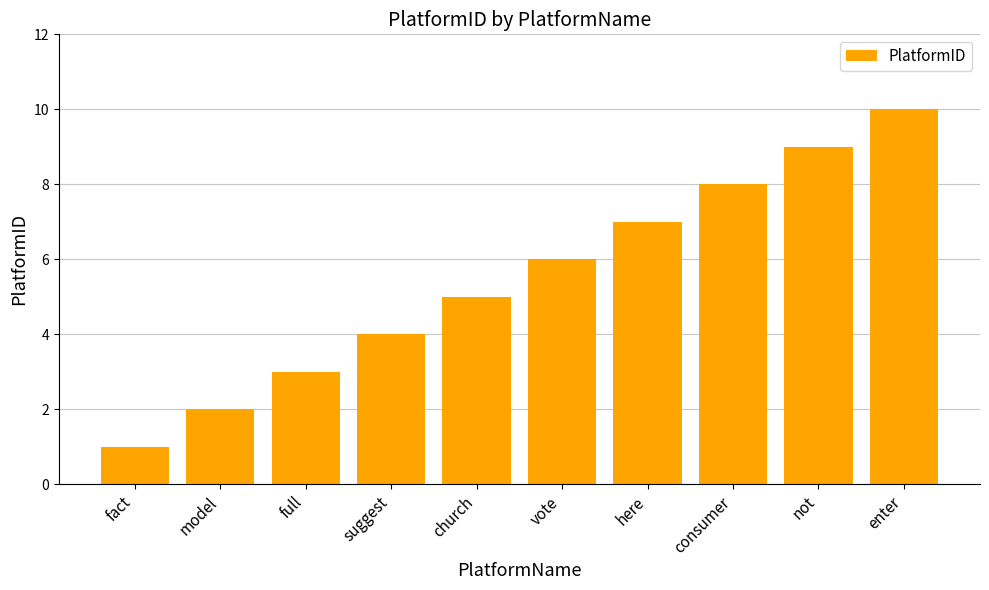

What is the label of the 6th bar from the left?

vote